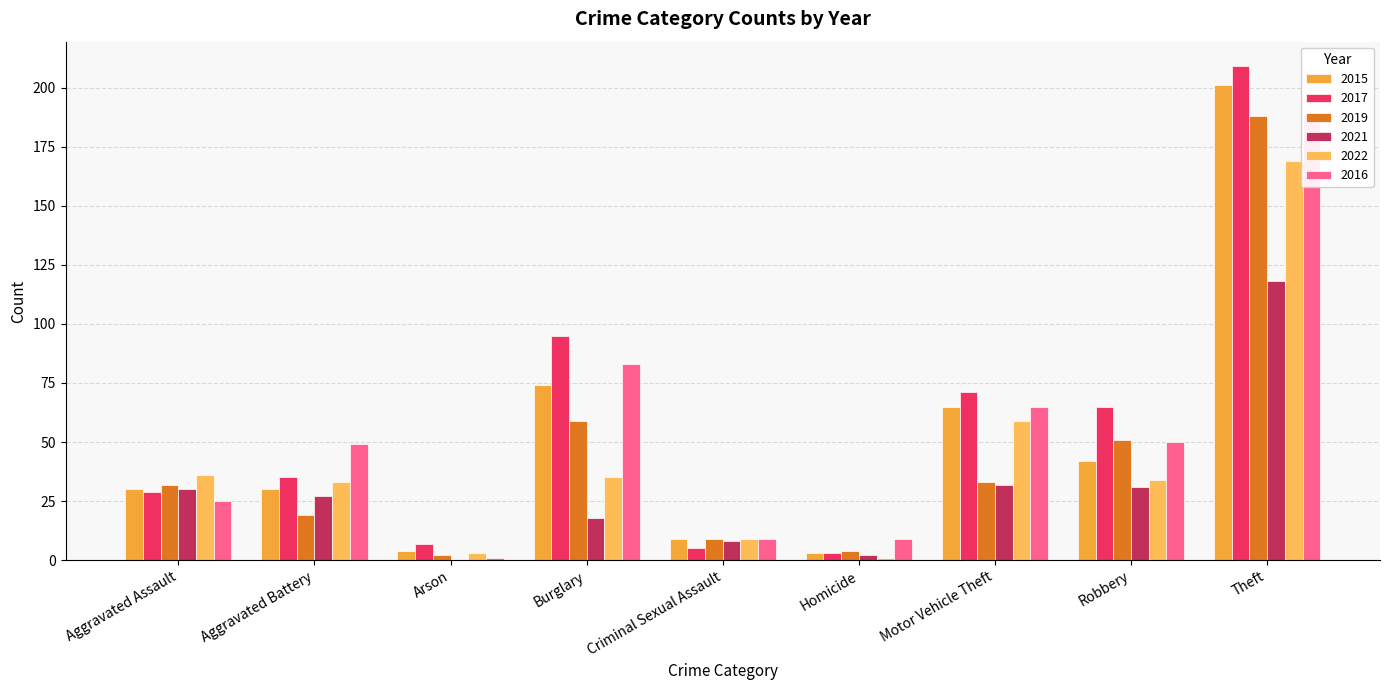

Are the bars horizontal?

No